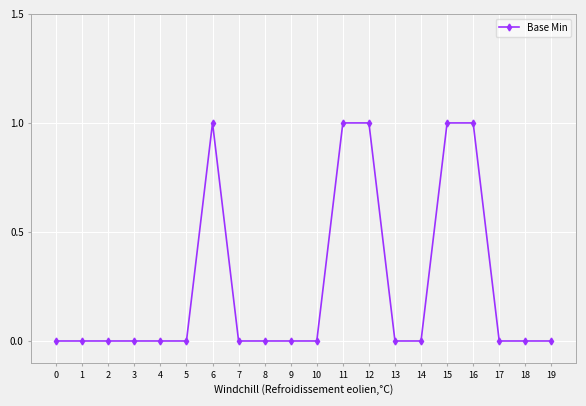

What is the difference between the maximum and second lowest values?

1